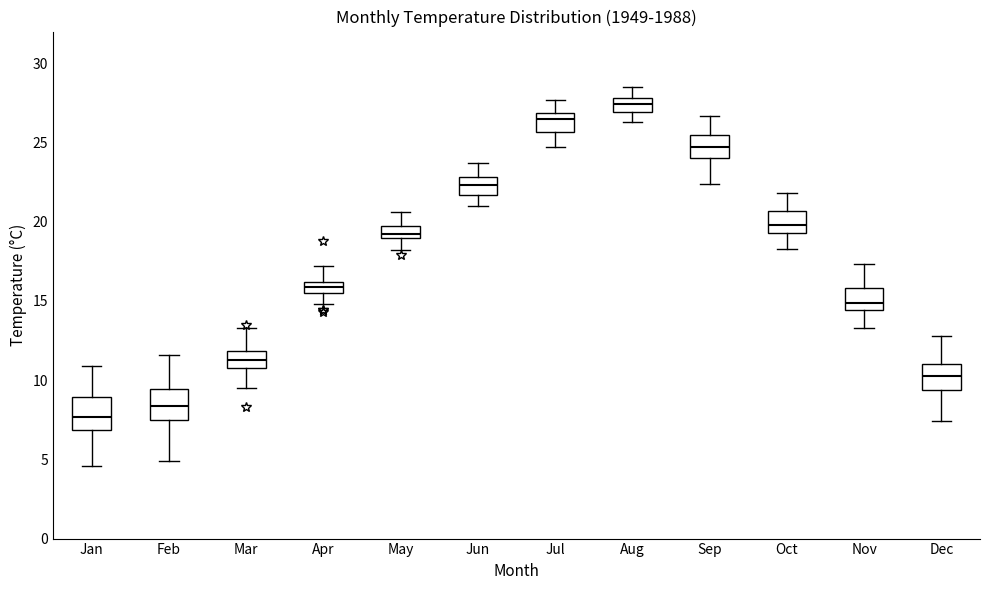

Where is the upper edge of the box for Jul on the y-axis? The values are not printed on the chart, so give them approximately, as read against the axis.

27.0